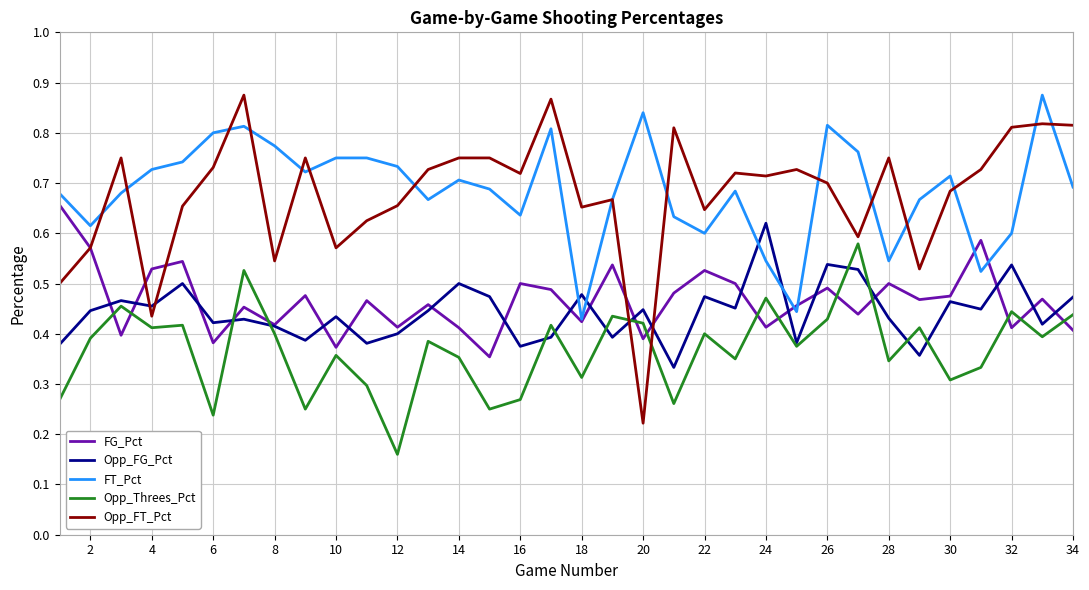

Which series has the widest spread of values?

Opp_FT_Pct